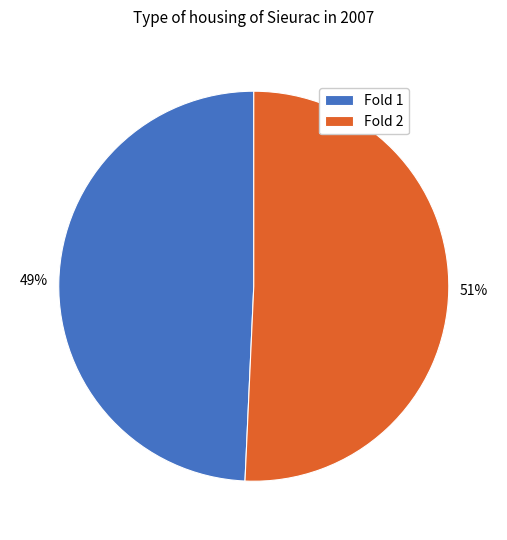

Is there any slice that represents more than half of the pie?

Yes